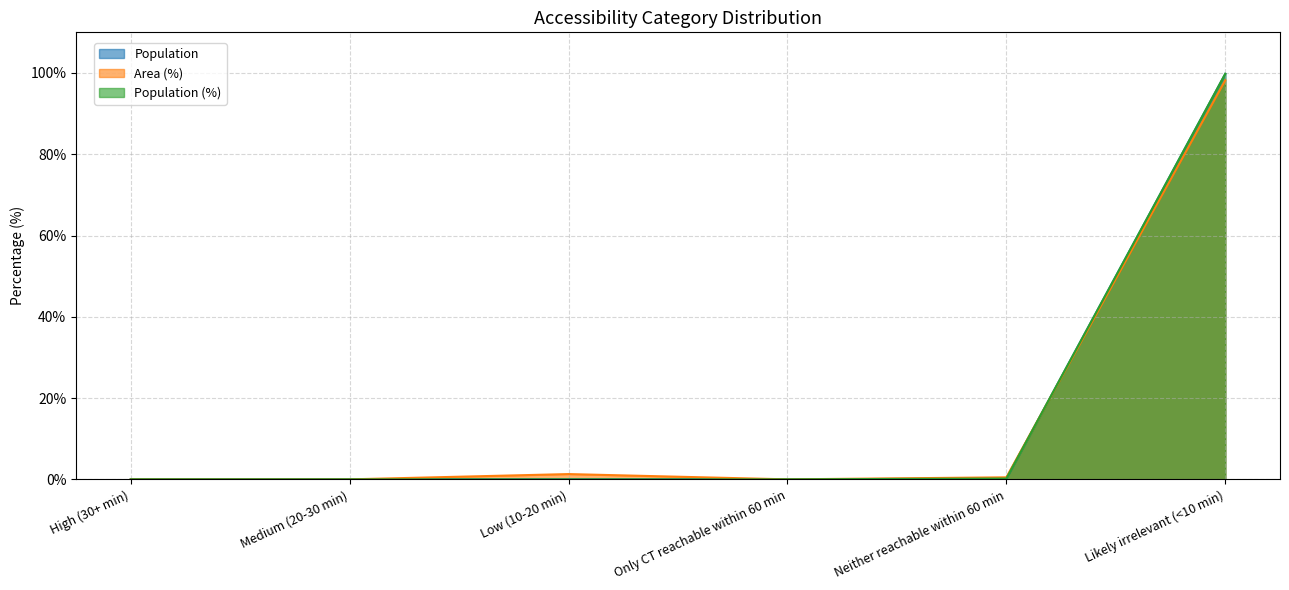

The Area (%) series shows 20.8 at Likely irrelevant (<10 min). True or false?

False